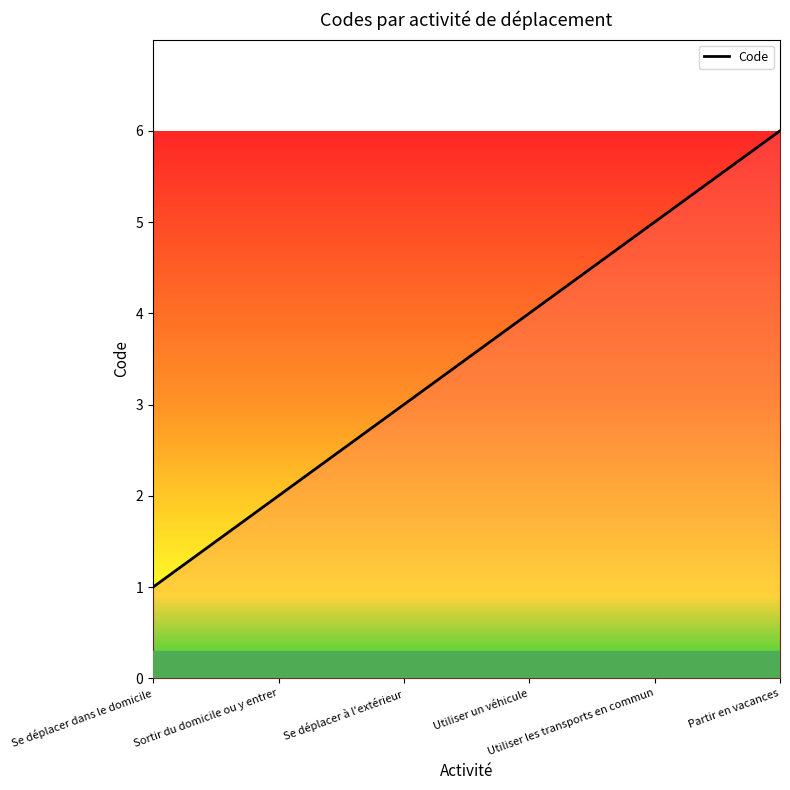

True or false: the data has more than 2 interior local peaks.

False